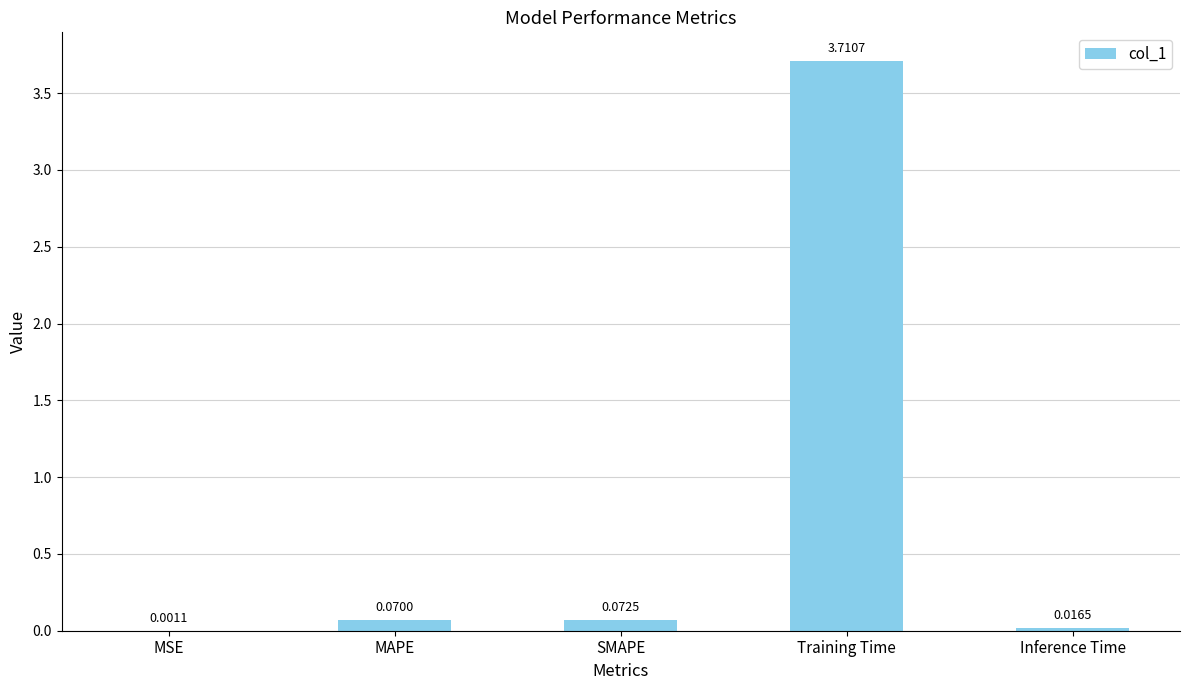

What is the change in value from MSE to MAPE?

+0.1